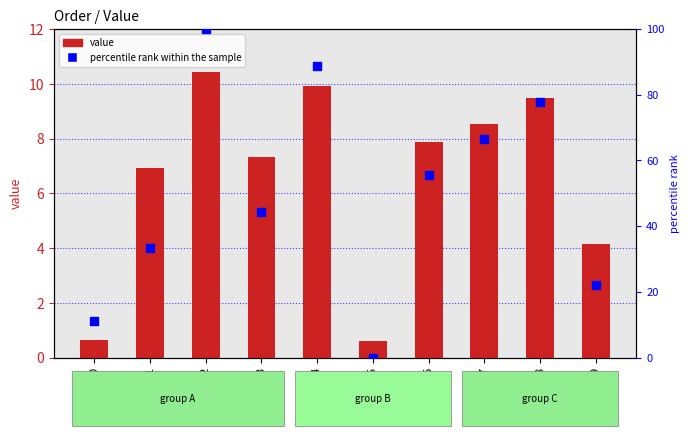

Which series contains the highest Y value?

percentile rank within the sample